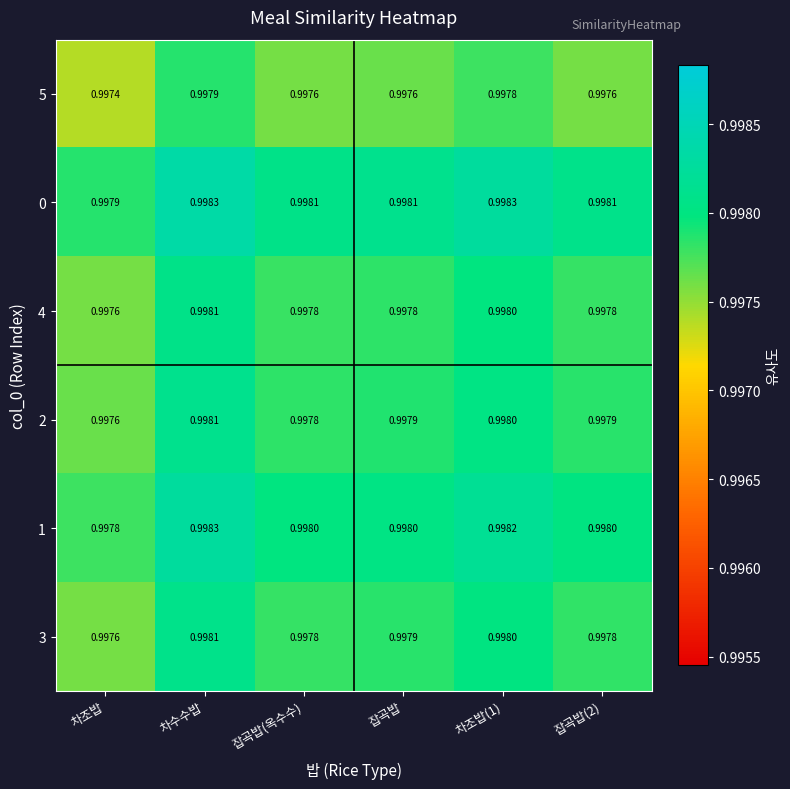

At which category does the chart reach its minimum across all series?

차조밥